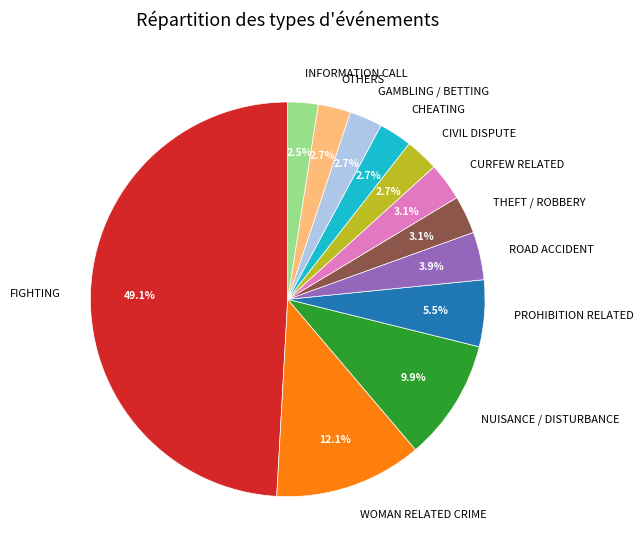

To the nearest percent, what is the difference between the largest and smallest slice percentages?

47%